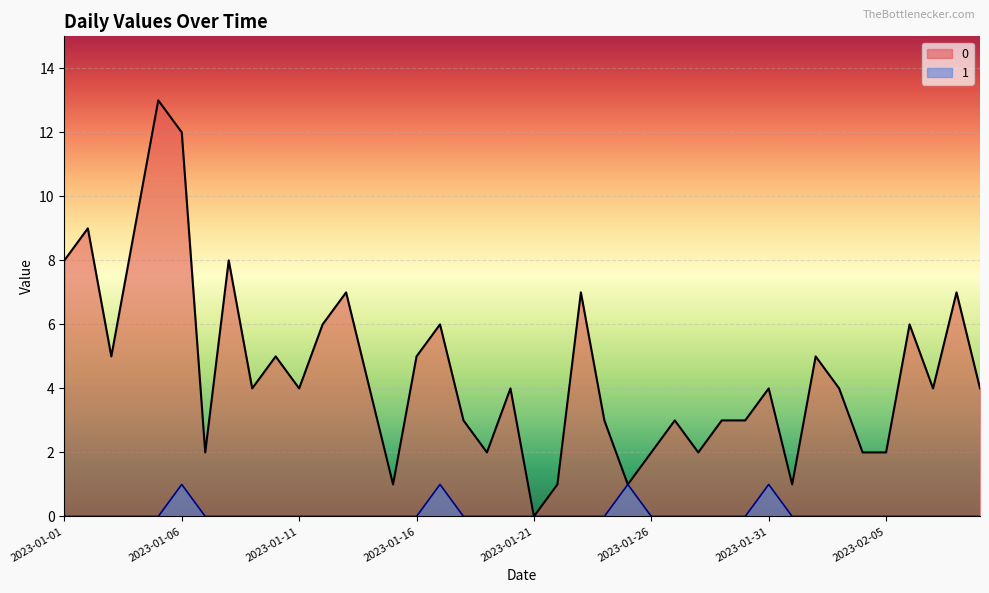

Reading right to left, transcribe all the data shown in this chart.

0: 4	7	4	6	2	2	4	5	1	4	3	3	2	3	2	1	3	7	1	0	4	2	3	6	5	1	4	7	6	4	5	4	8	2	12	13	9	5	9	8
1: 0	0	0	0	0	0	0	0	0	1	0	0	0	0	0	1	0	0	0	0	0	0	0	1	0	0	0	0	0	0	0	0	0	0	1	0	0	0	0	0